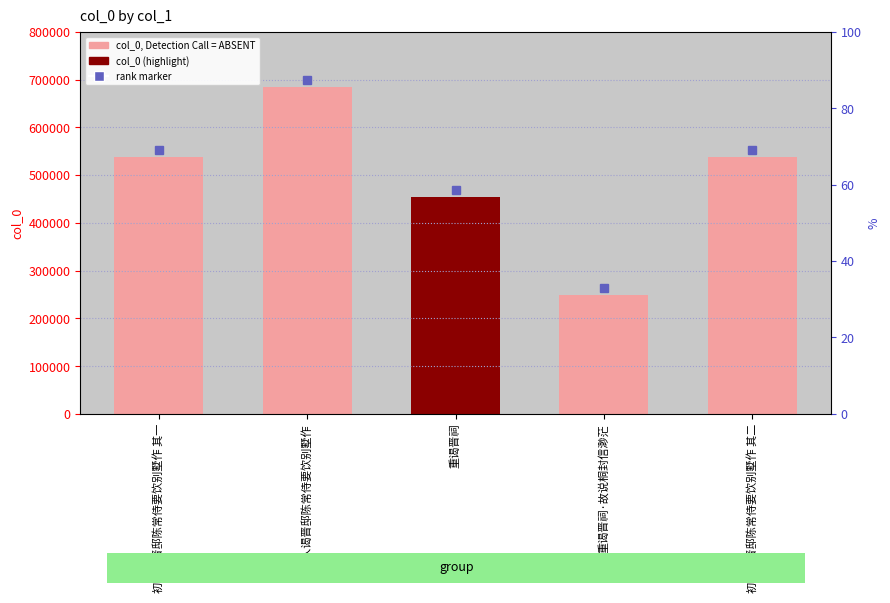

What value does the data have at 重谒晋祠·故说桐封信渺茫, to the nearest 10?

248430